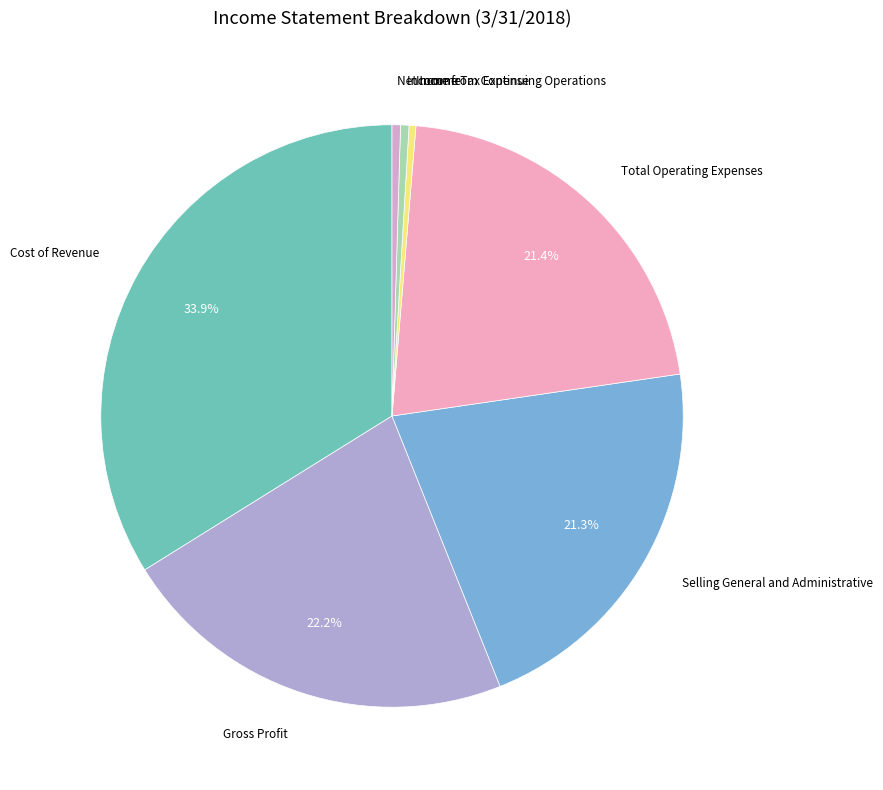

How many slices are in this pie chart?

7